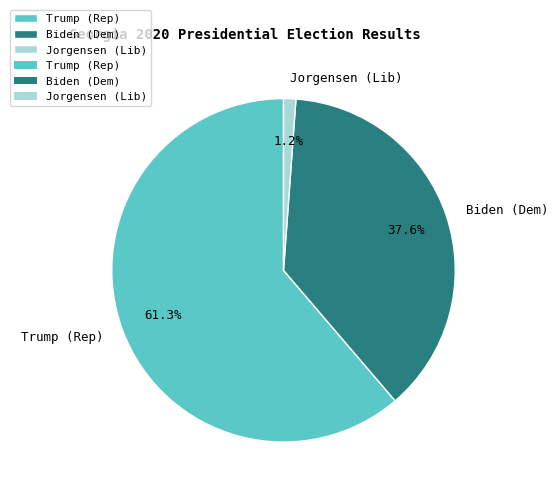

Do Trump (Rep) and Biden (Dem) together represent more than half of the pie?

Yes